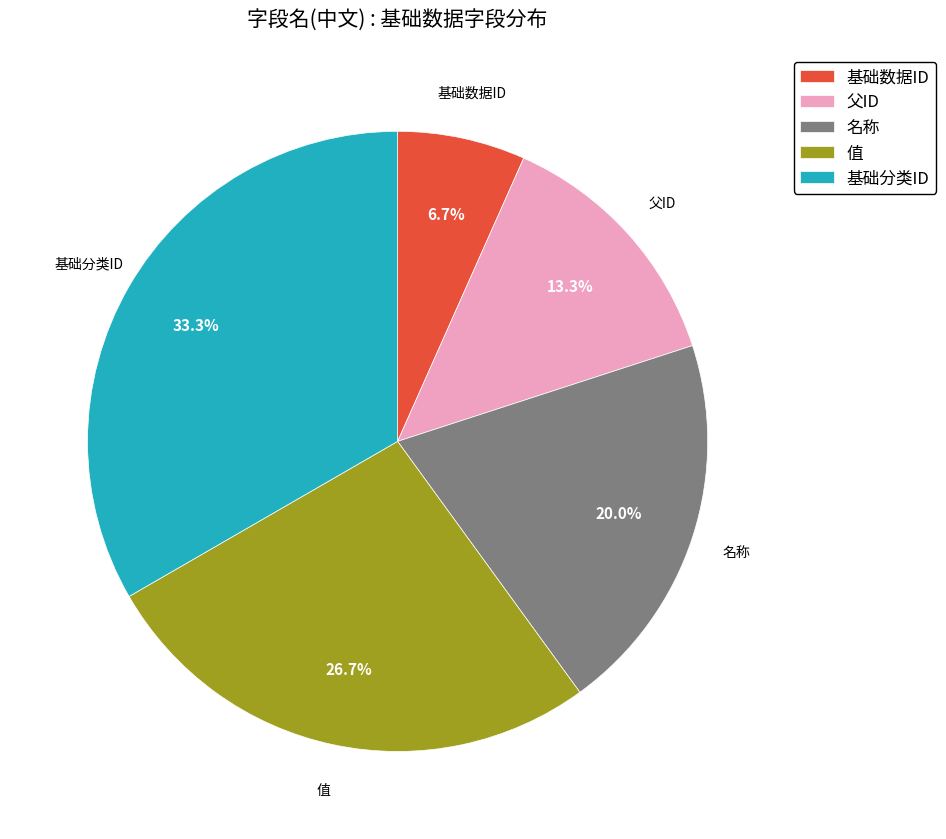

Rank the categories by value from lowest to highest.

基础数据ID, 父ID, 名称, 值, 基础分类ID